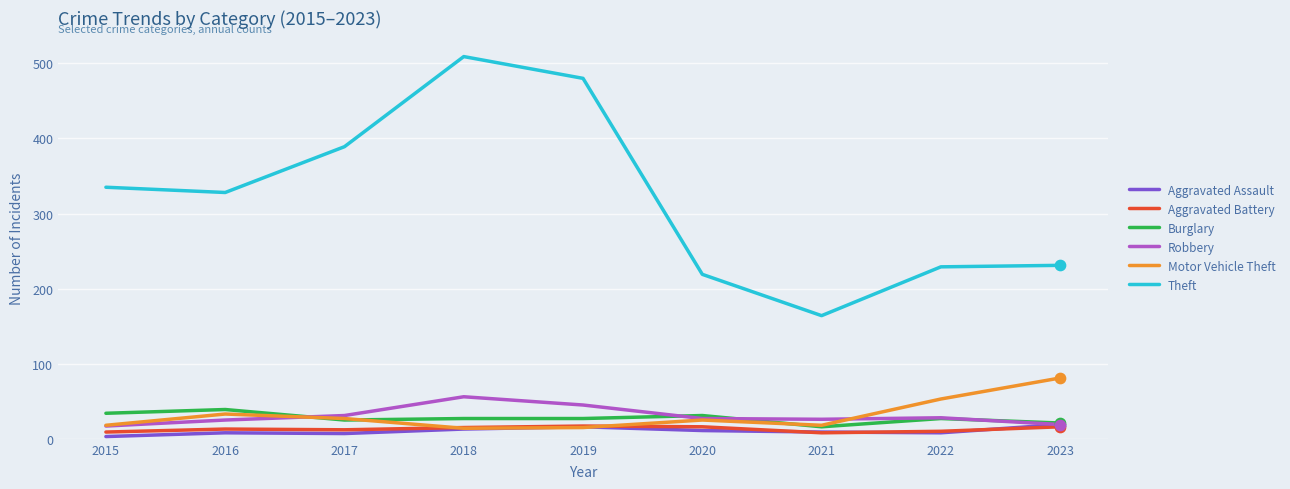

Which series has the largest total across all categories?

Theft